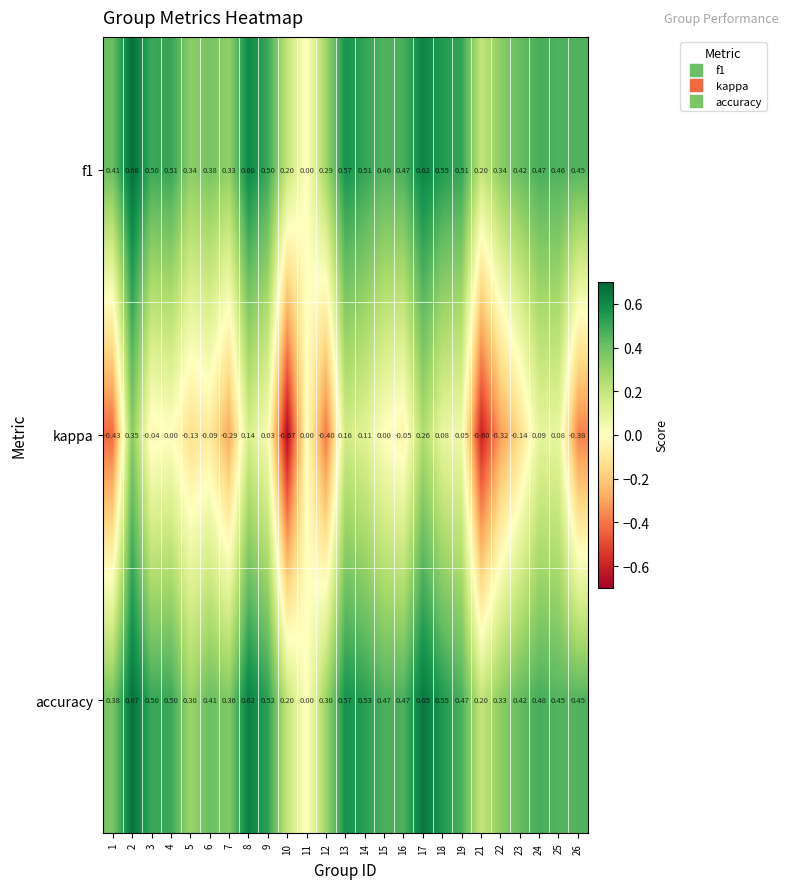

How many values in the accuracy series exceed 0?

24